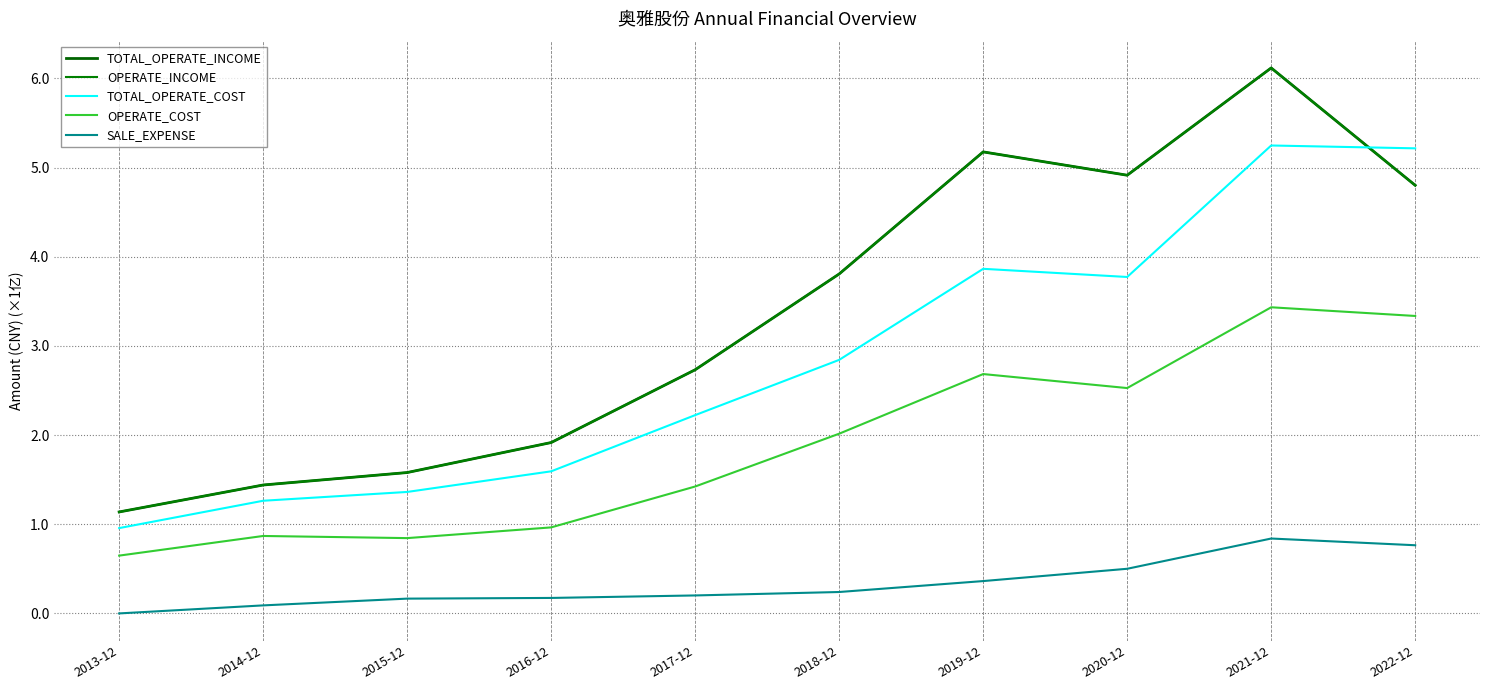

Reading left to right, list all the values displayed in this chart.

TOTAL_OPERATE_INCOME: 2013-12=1.1	2014-12=1.4	2015-12=1.6	2016-12=1.9	2017-12=2.7	2018-12=3.8	2019-12=5.2	2020-12=4.9	2021-12=6.1	2022-12=4.8
OPERATE_INCOME: 2013-12=1.1	2014-12=1.4	2015-12=1.6	2016-12=1.9	2017-12=2.7	2018-12=3.8	2019-12=5.2	2020-12=4.9	2021-12=6.1	2022-12=4.8
TOTAL_OPERATE_COST: 2013-12=1.0	2014-12=1.3	2015-12=1.4	2016-12=1.6	2017-12=2.2	2018-12=2.8	2019-12=3.9	2020-12=3.8	2021-12=5.2	2022-12=5.2
OPERATE_COST: 2013-12=0.6	2014-12=0.9	2015-12=0.8	2016-12=1.0	2017-12=1.4	2018-12=2.0	2019-12=2.7	2020-12=2.5	2021-12=3.4	2022-12=3.3
SALE_EXPENSE: 2013-12=0.0	2014-12=0.1	2015-12=0.2	2016-12=0.2	2017-12=0.2	2018-12=0.2	2019-12=0.4	2020-12=0.5	2021-12=0.8	2022-12=0.8